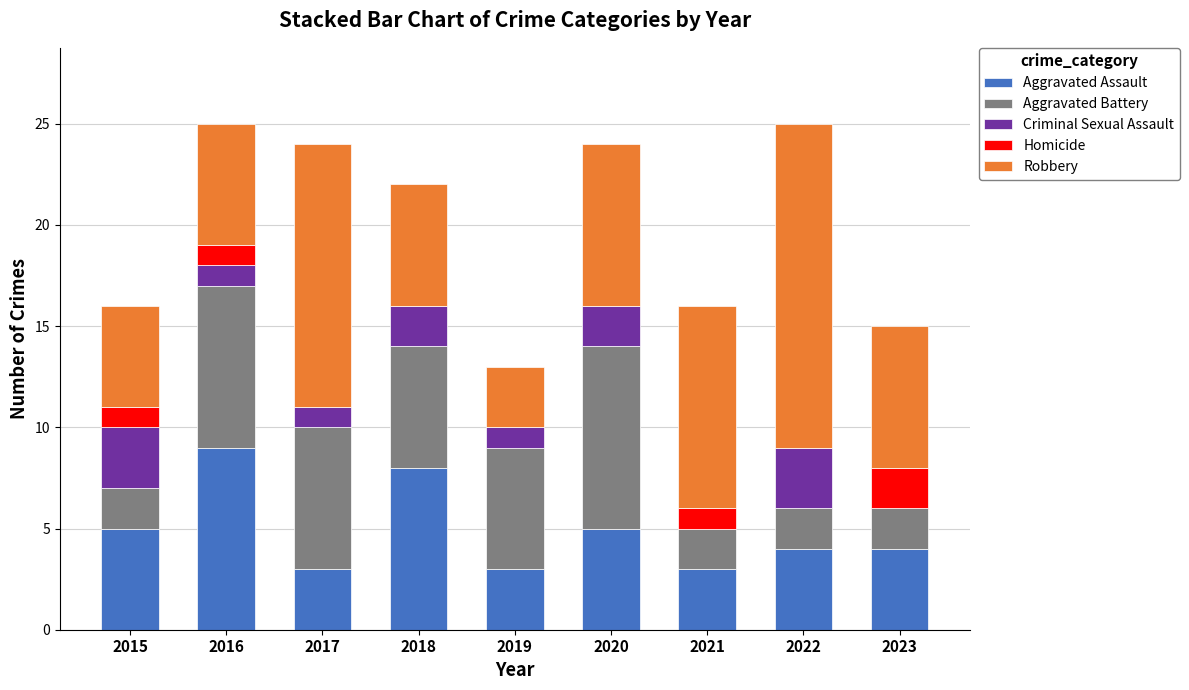

How many series are shown in this chart?

5